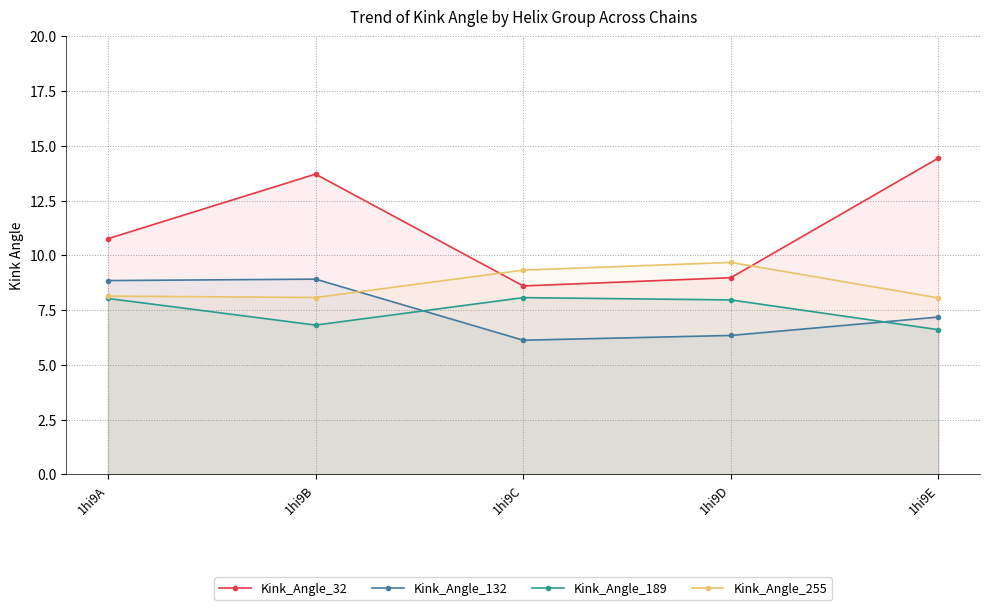

What is the difference between the maximum and minimum values in the Kink_Angle_189 series?

1.5